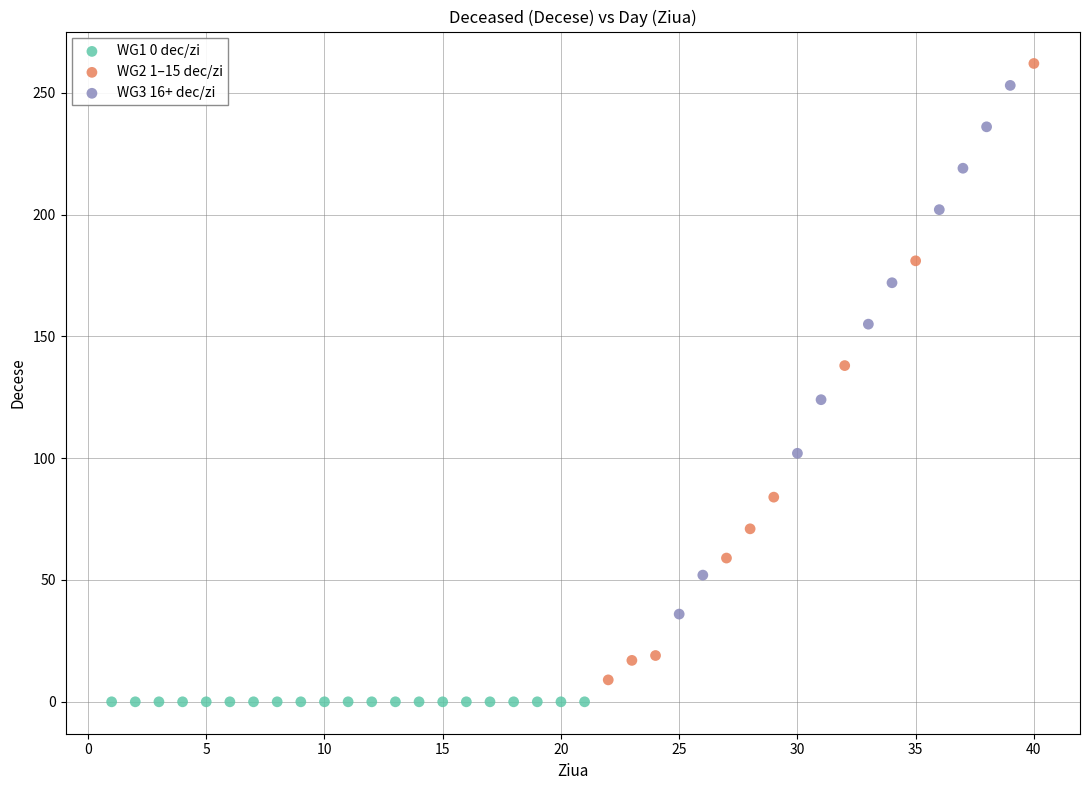

What are all the series names shown in the legend?

WG1 0 dec/zi, WG2 1–15 dec/zi, WG3 16+ dec/zi